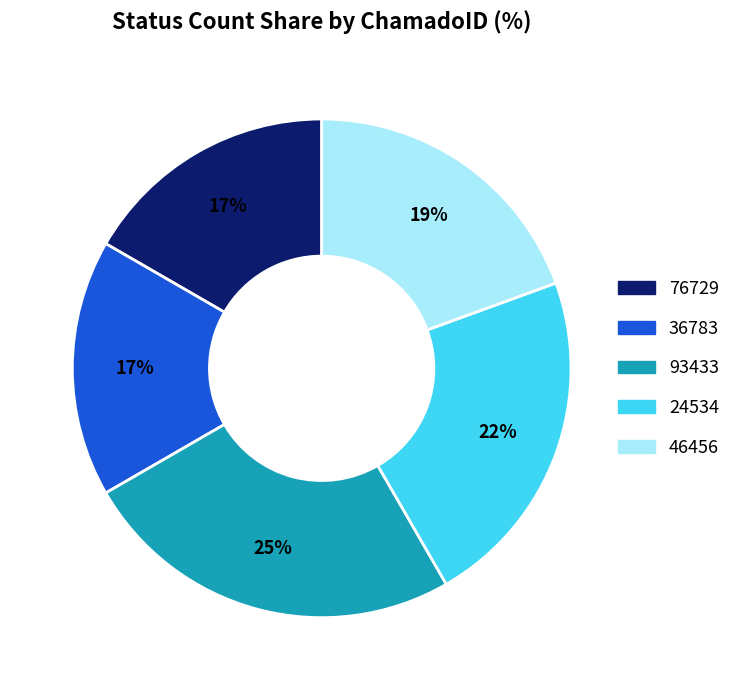

Count the number of slices in the pie.

5